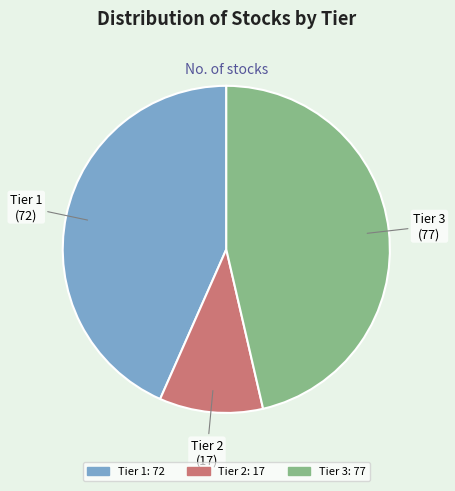

Is it true that Tier 2 is 10% of the pie?

True